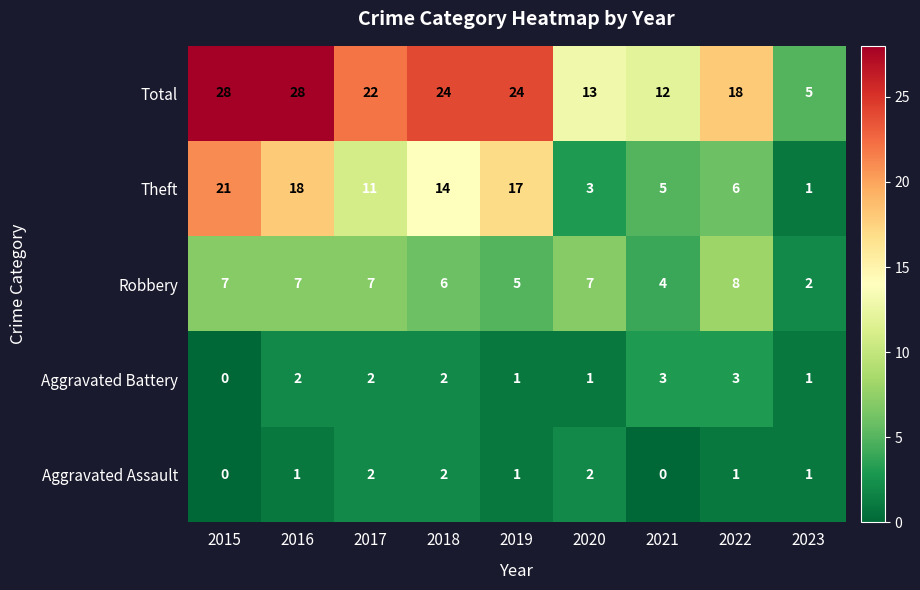

What is the difference between the maximum and minimum values in the Theft series?

20